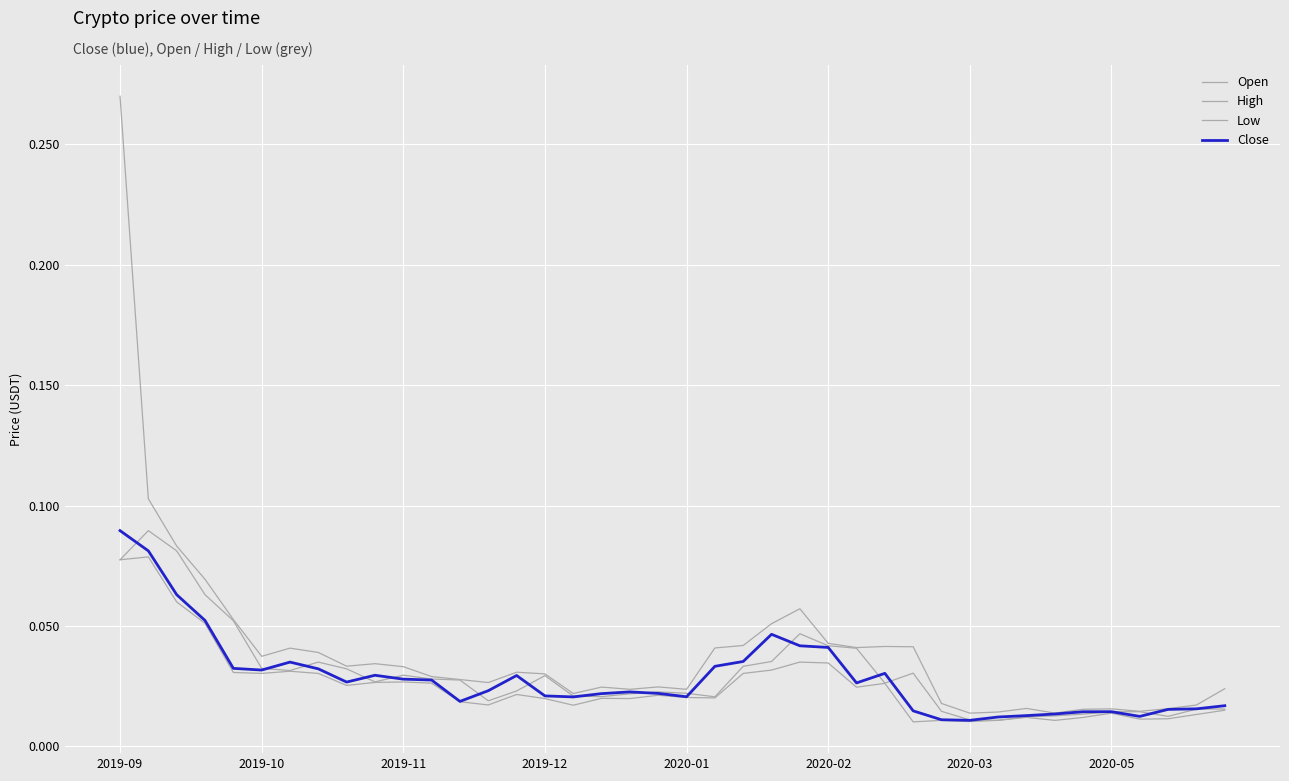

What is the maximum value shown in the chart?

0.3